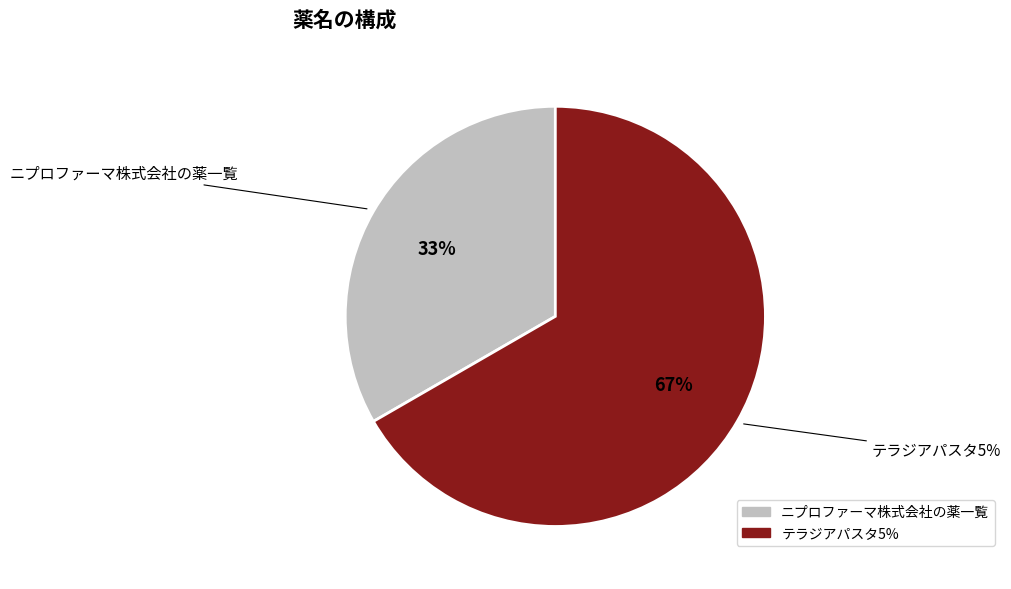

Rank the categories by value from highest to lowest.

テラジアパスタ5%, ニプロファーマ株式会社の薬一覧